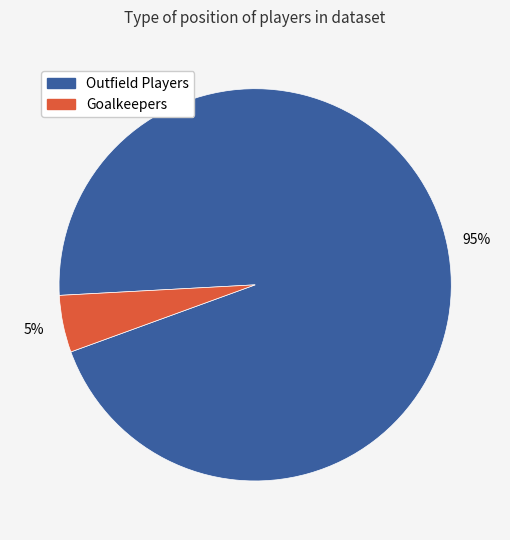

Count the number of slices in the pie.

2